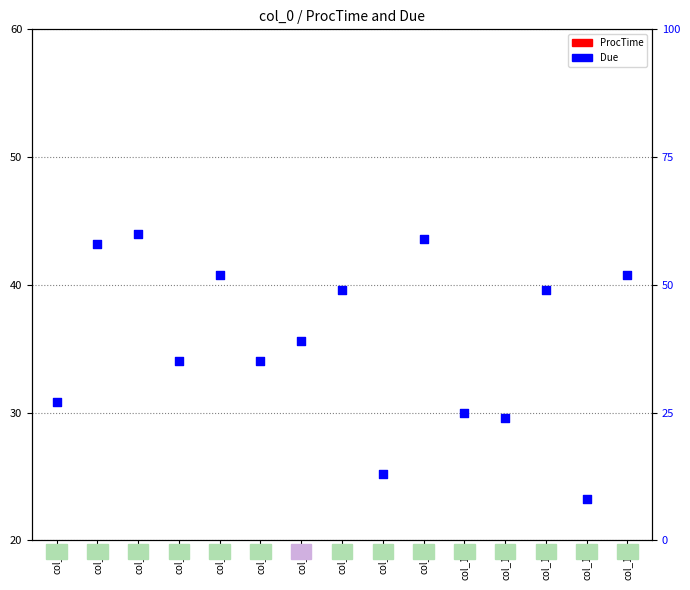

Is the value of Due at col_8 greater than the value of ProcTime at col_12?

Yes